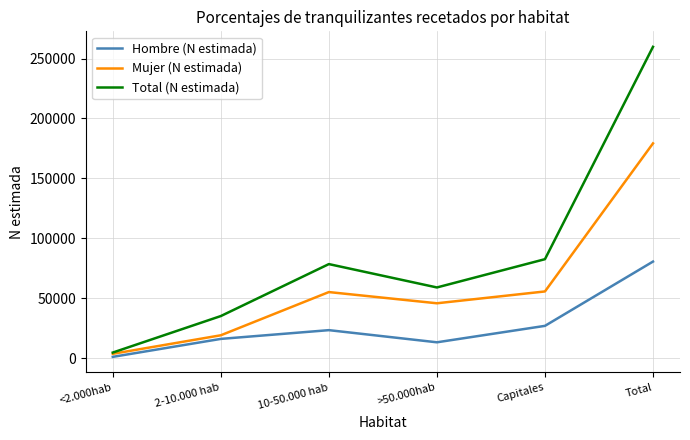

List the series in order of their peak value, highest first.

Total (N estimada), Mujer (N estimada), Hombre (N estimada)